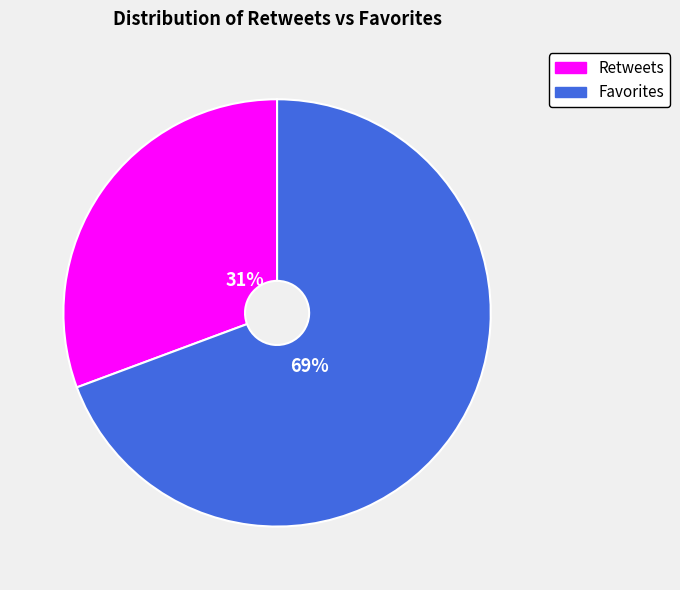

How many segments does this pie chart have?

2